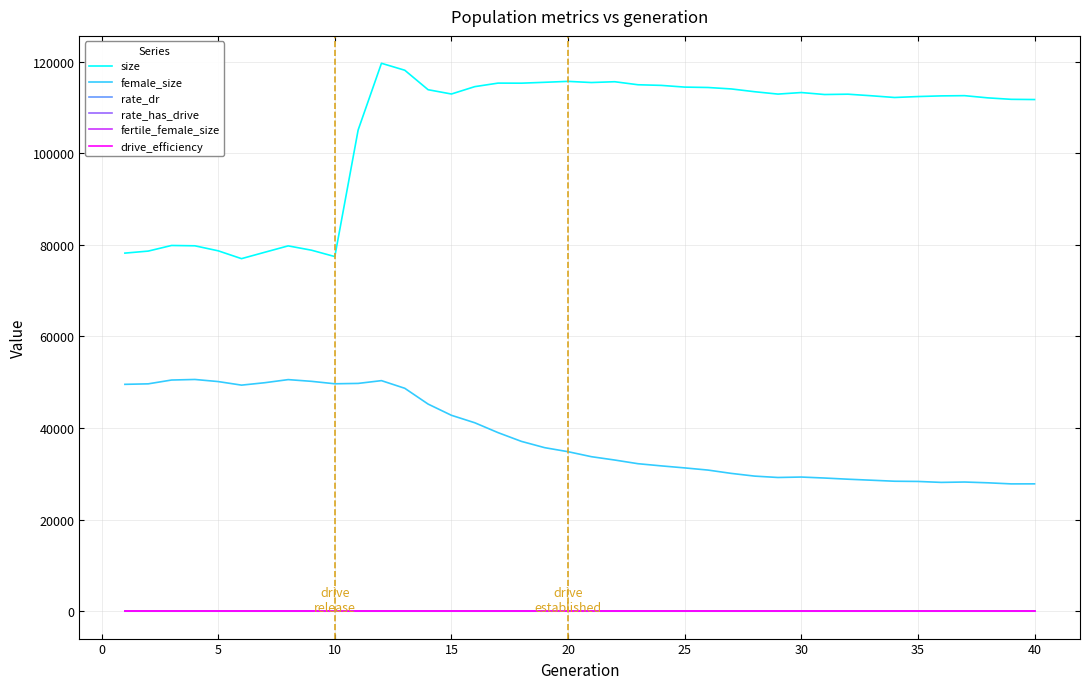

What is the lowest value of the size series?

76962.0